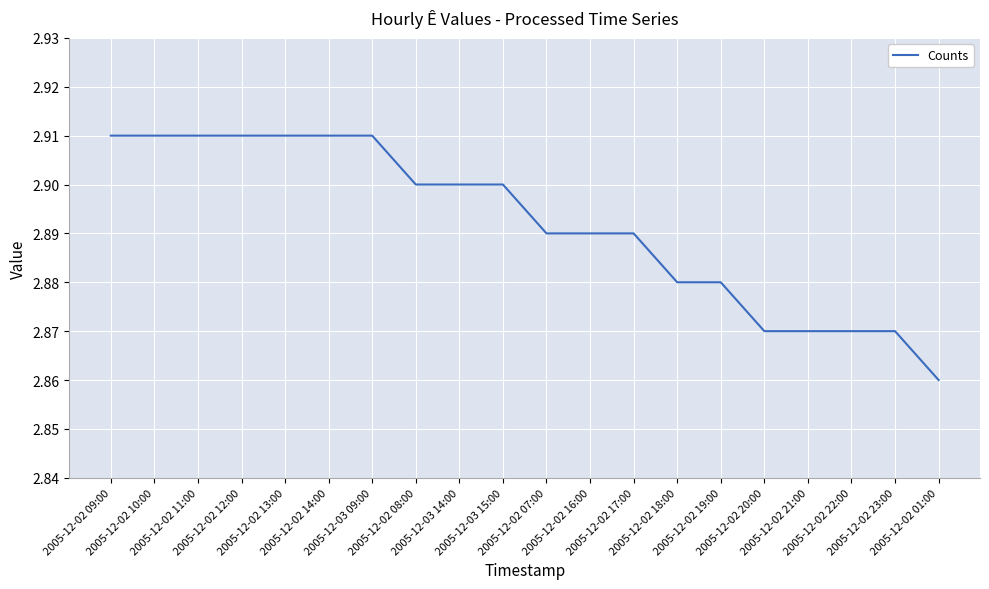

Which label corresponds to the smallest value in the chart?

2005-12-02 01:00